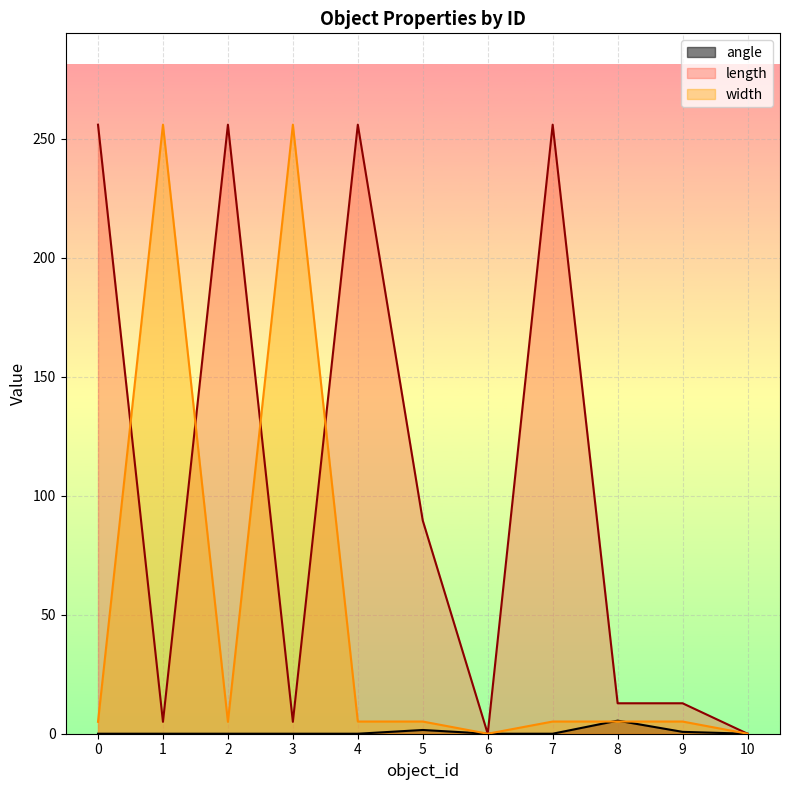

Which series changed the most between 0 and 8?

length